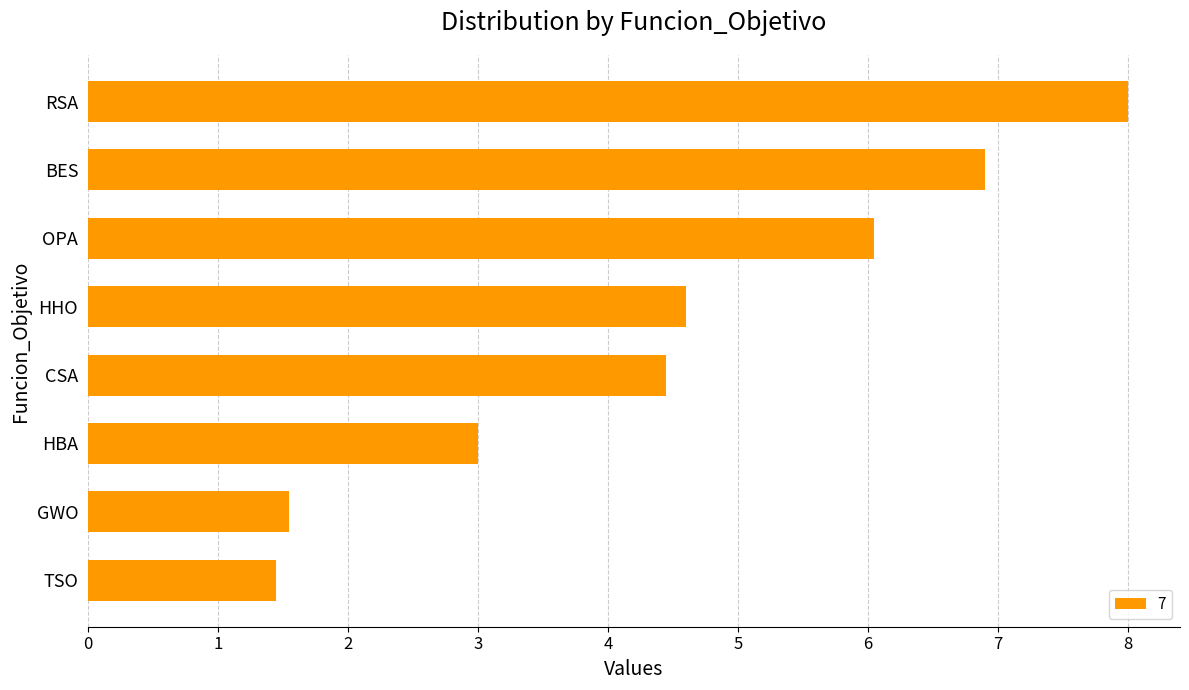

What is the label of the 3rd bar from the top?

OPA